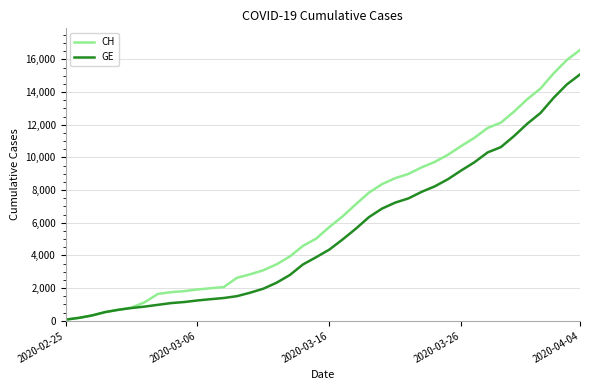

List the series in order of their peak value, highest first.

CH, GE